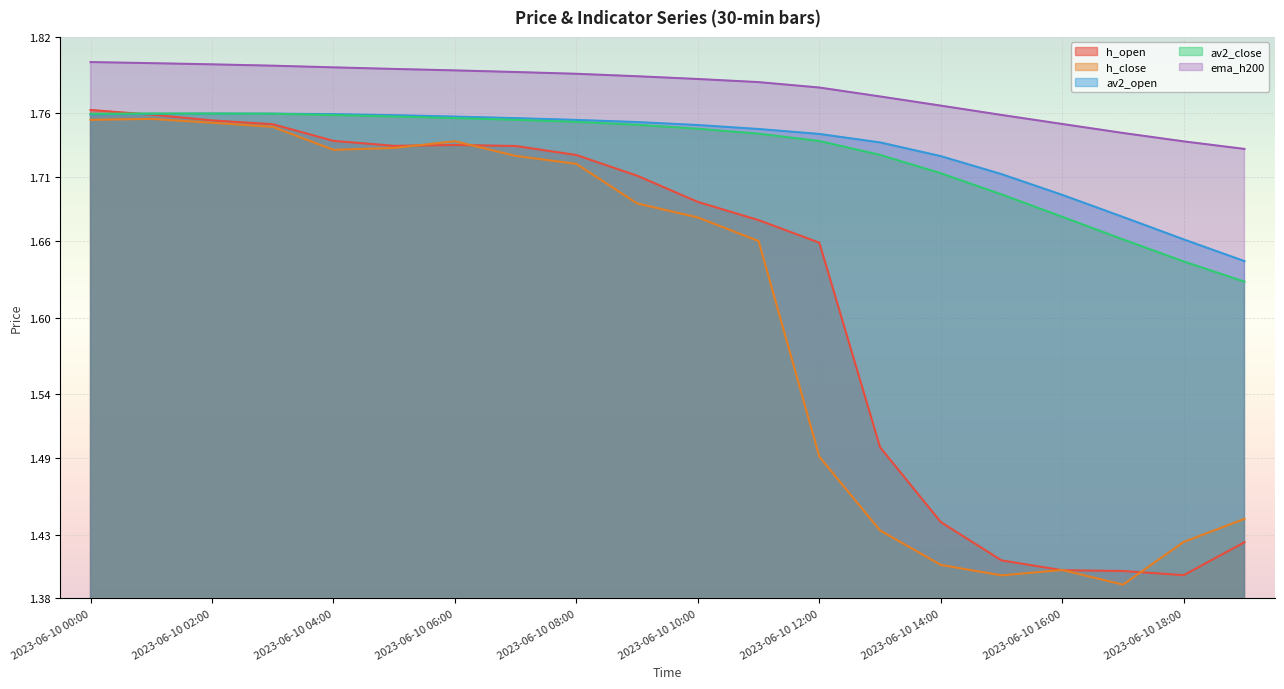

The value of av2_open at 2023-06-10 10:00 is 1.8. True or false?

True